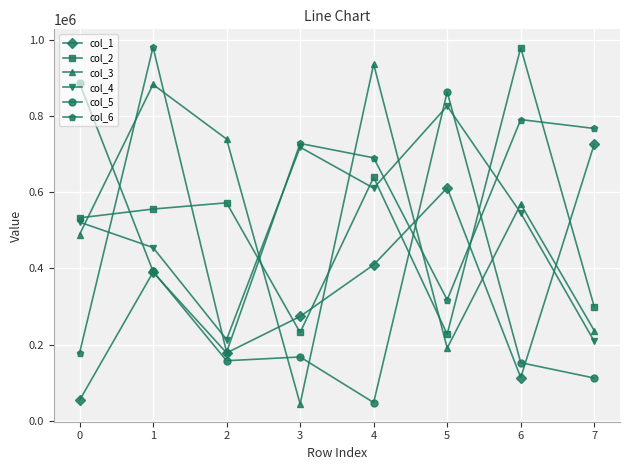

Is this an area chart (filled region under the line)?

No